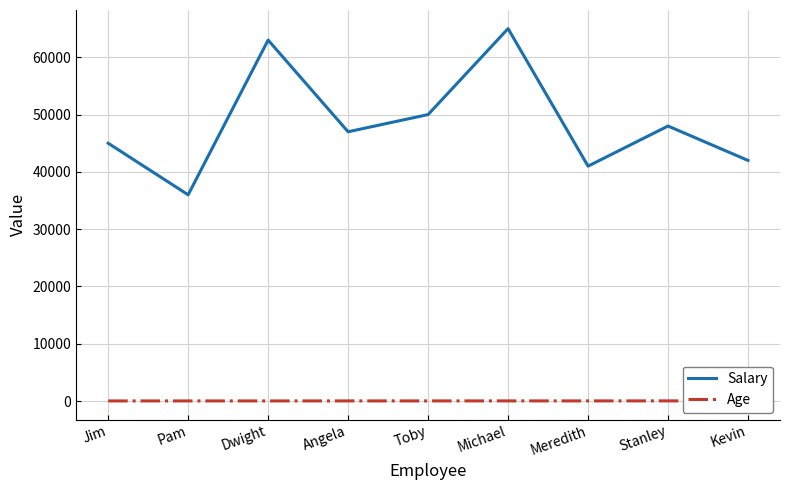

Which series has the widest spread of values?

Salary